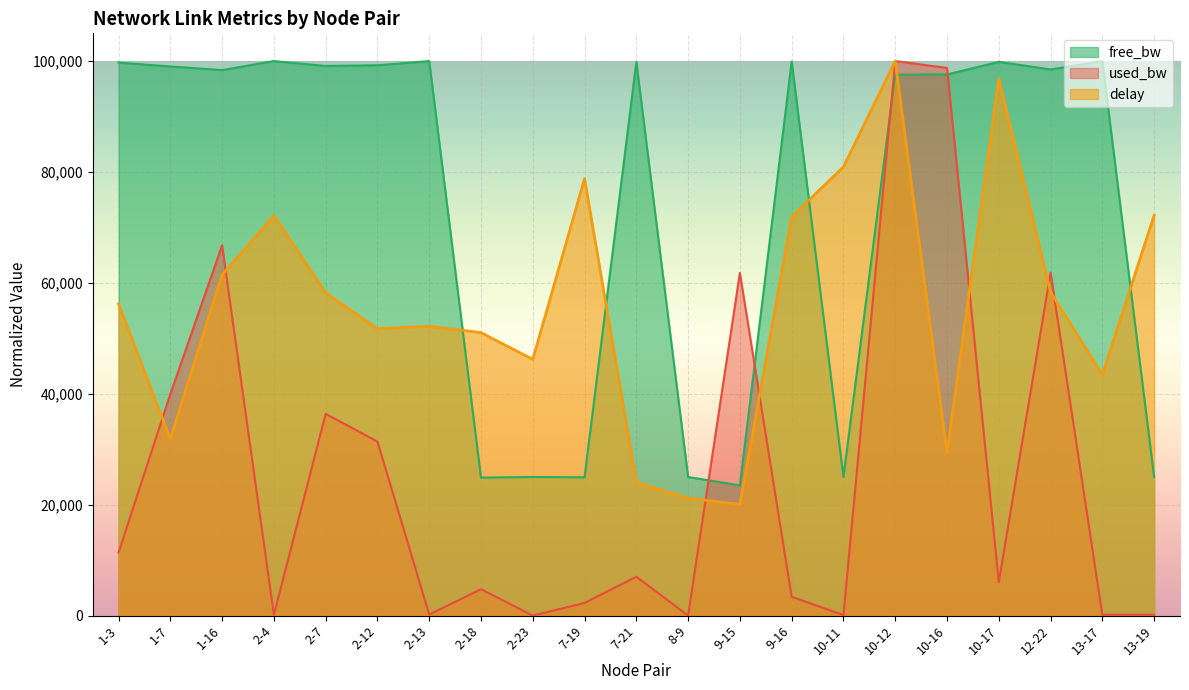

Does the chart display data point markers on the line(s)?

No